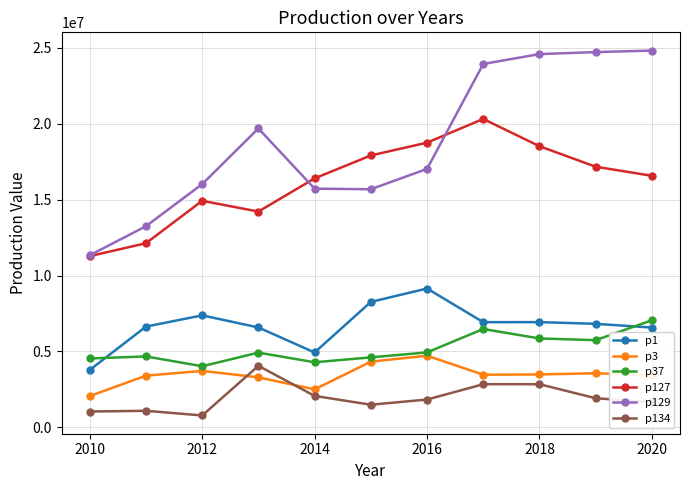

True or false: p127 has more than 0 points higher than both neighbors.

True